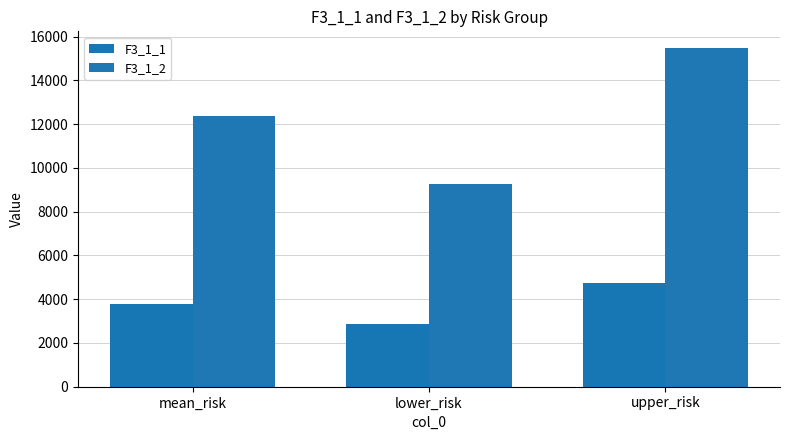

List the series in order of their peak value, lowest first.

F3_1_1, F3_1_2